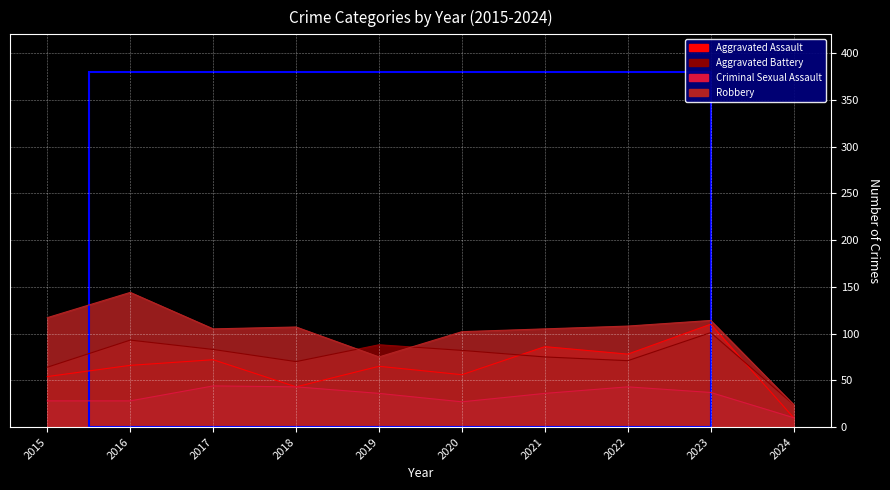

At which category is the sum across all series the highest?

2023